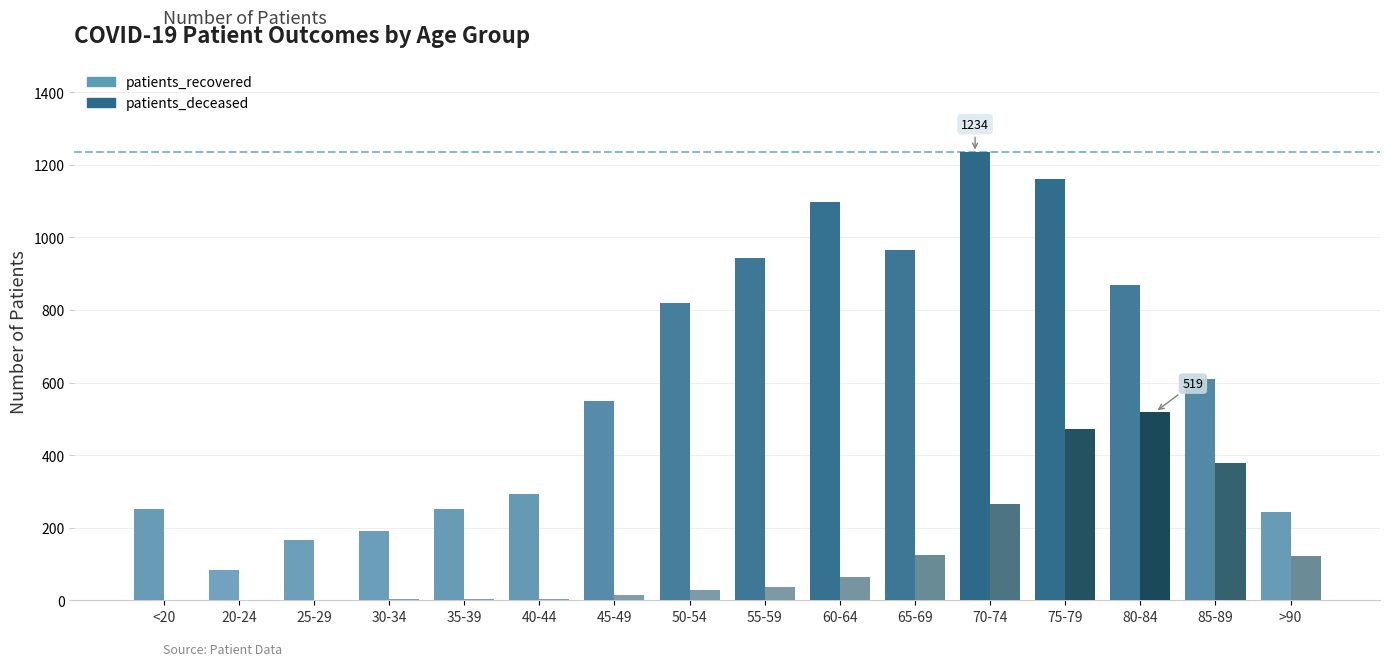

List the labels in order of patients_deceased value, largest first.

80-84, 75-79, 85-89, 70-74, 65-69, >90, 60-64, 55-59, 50-54, 45-49, 35-39, 30-34, 40-44, <20, 20-24, 25-29